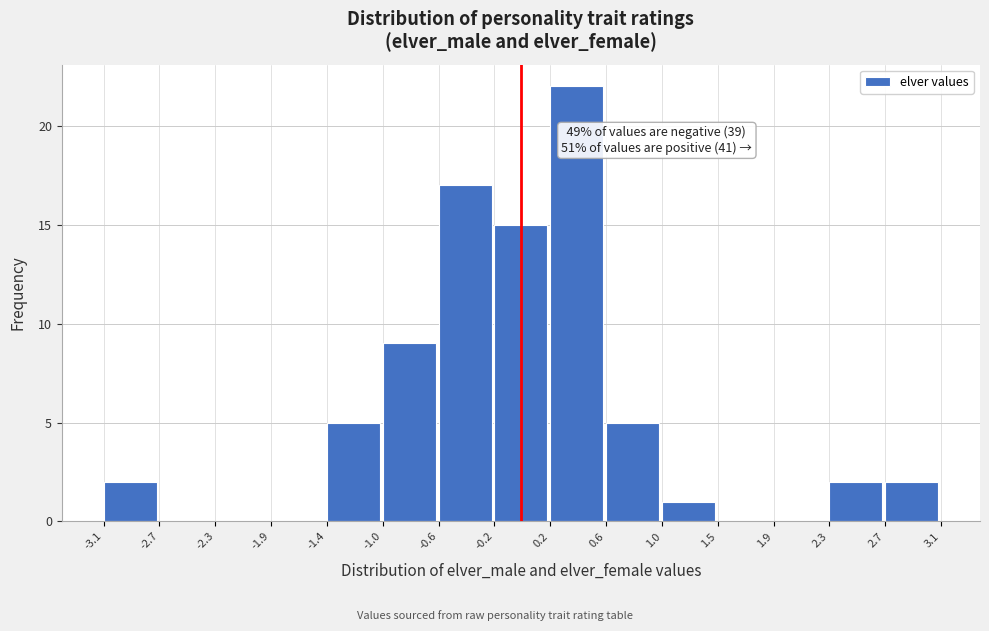

Over which range of the x-axis is the bar tallest?

0.2 to 0.6